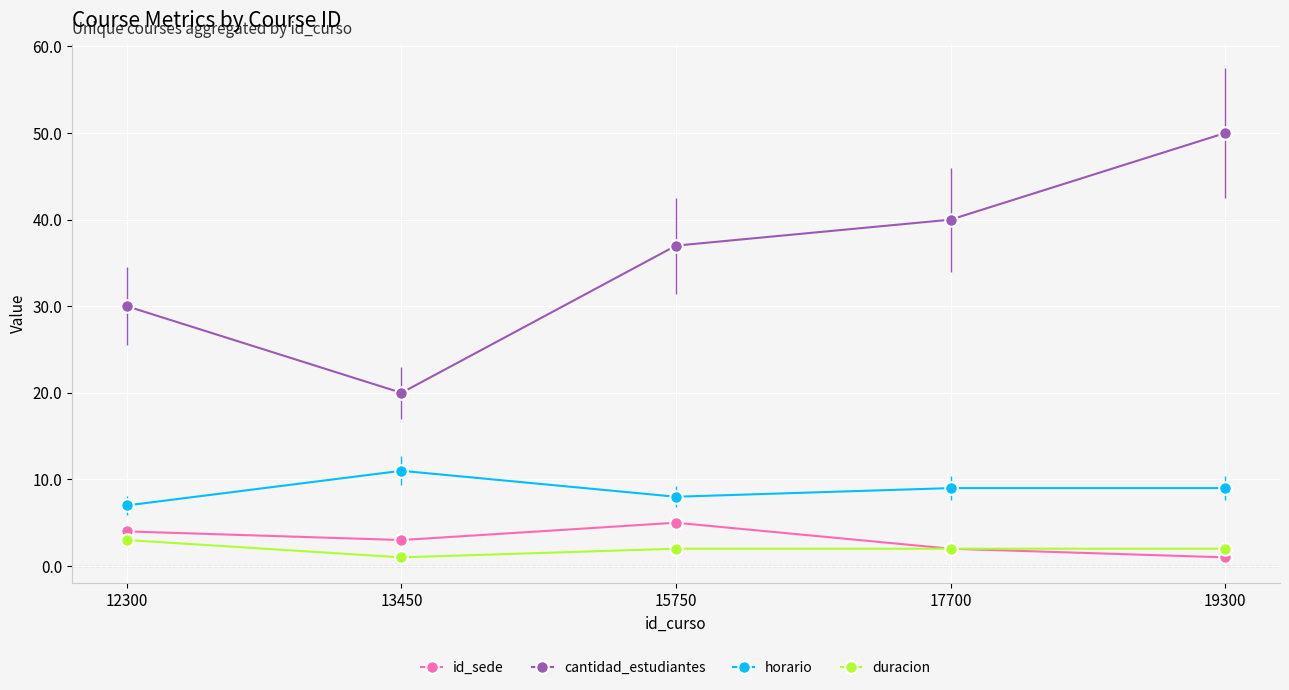

What is the sum of the horario values at 12300 and 19300?

16